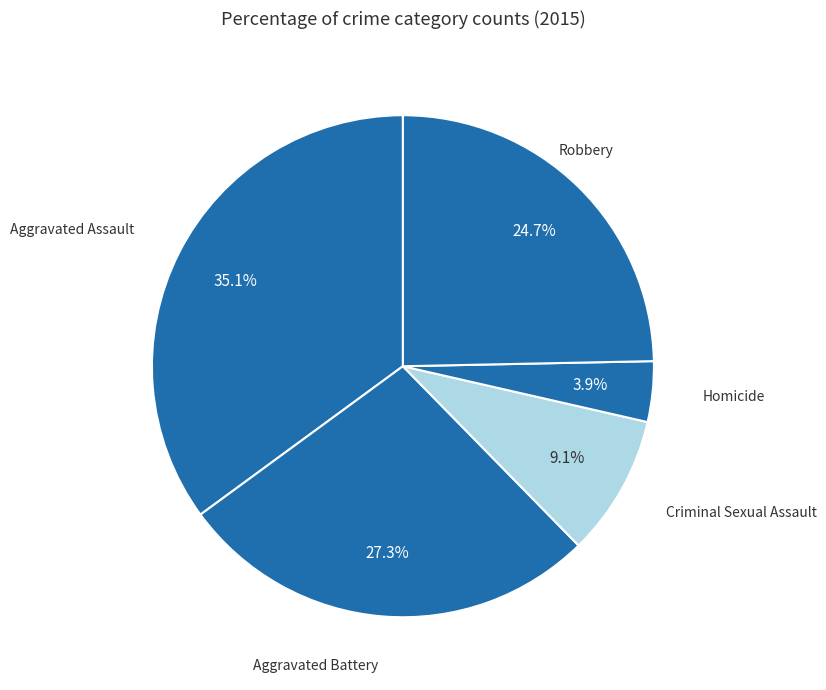

Approximately how many times larger is the value at Criminal Sexual Assault compared to Robbery?

0.4